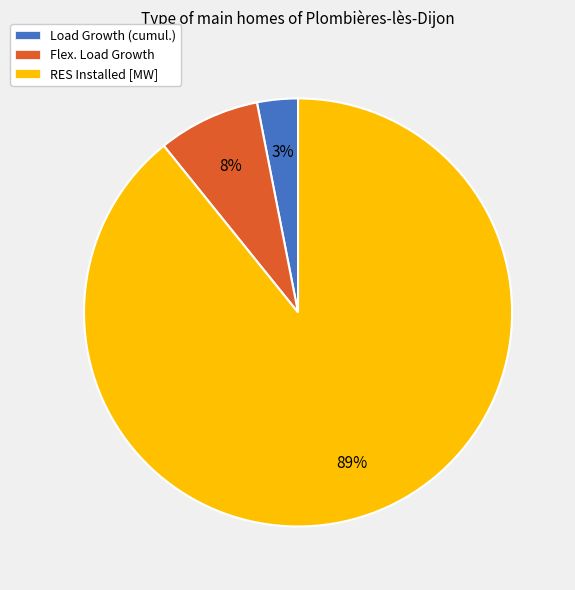

Which category has the smallest portion of the pie?

Load Growth (cumul.)